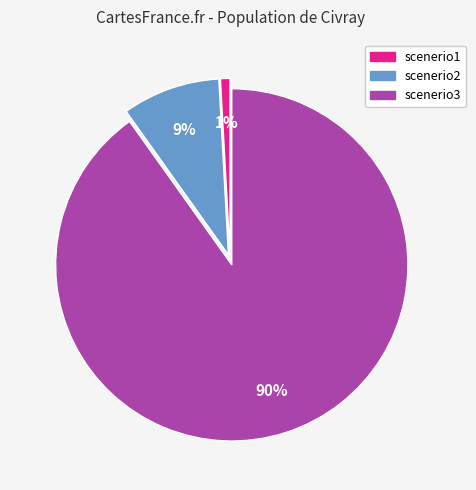

What is the smallest slice in the pie chart?

scenerio1